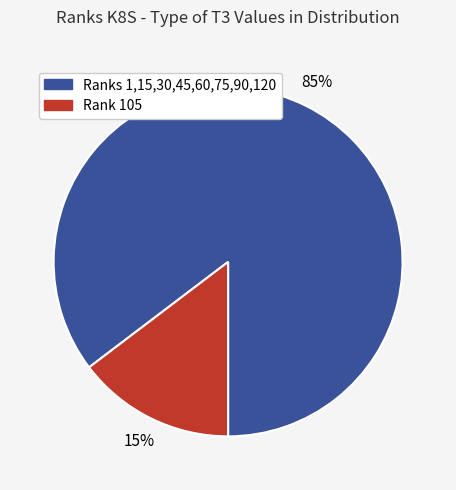

What percentage is the Ranks 1,15,30,45,60,75,90,120 slice, to the nearest percent?

85%